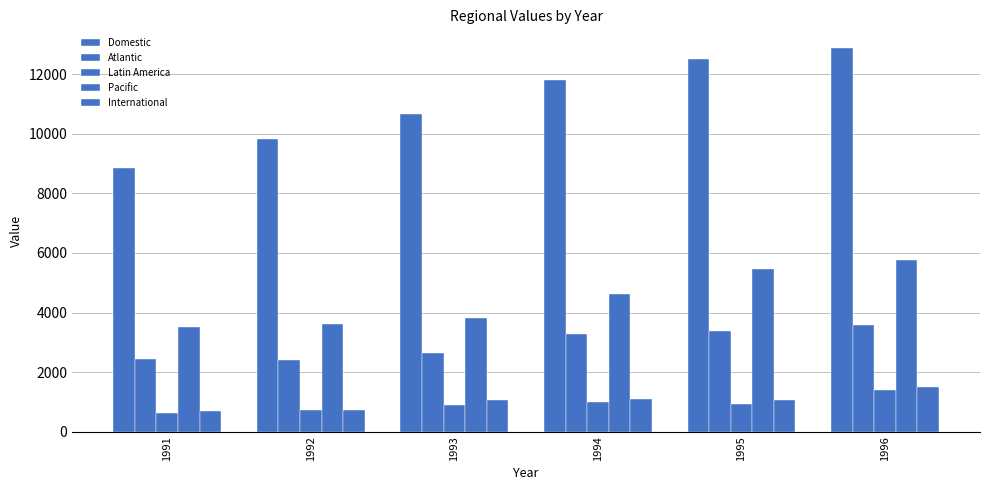

Is the value of Domestic at 1996 greater than the value of Pacific at 1993?

Yes